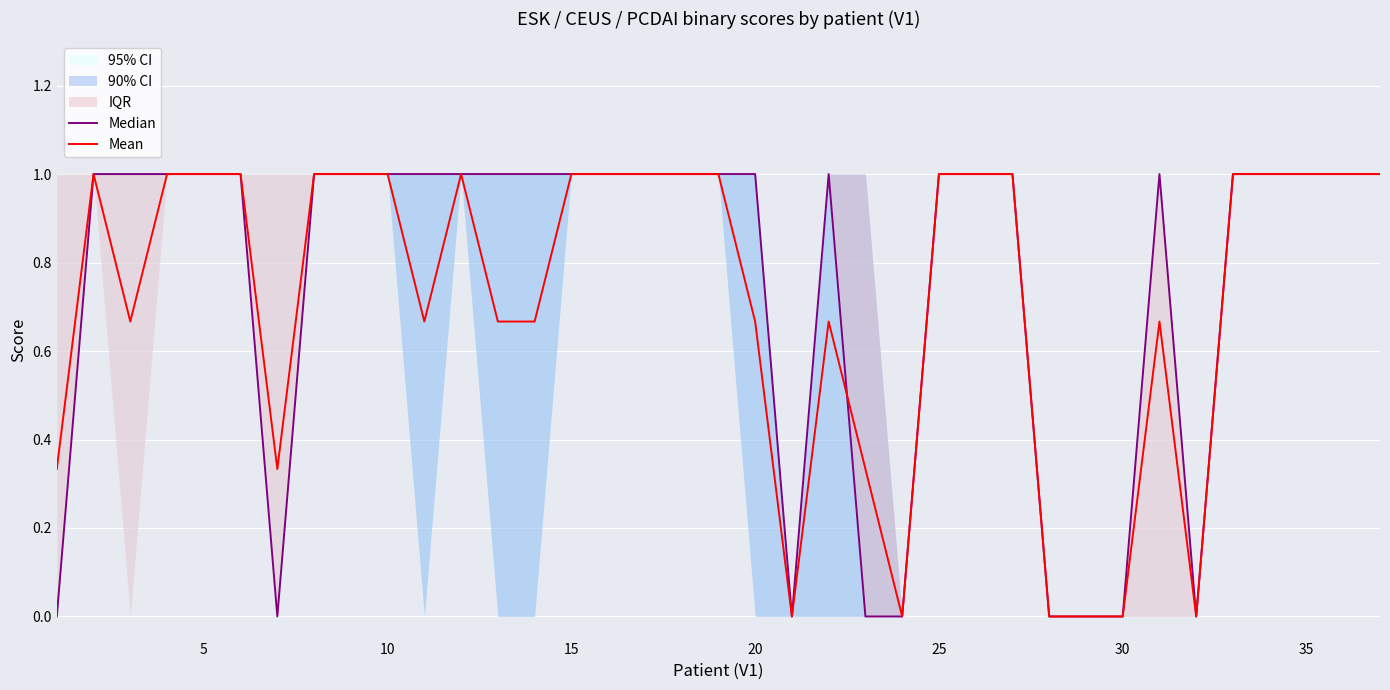

List the series in order of their peak value, lowest first.

Median, Mean